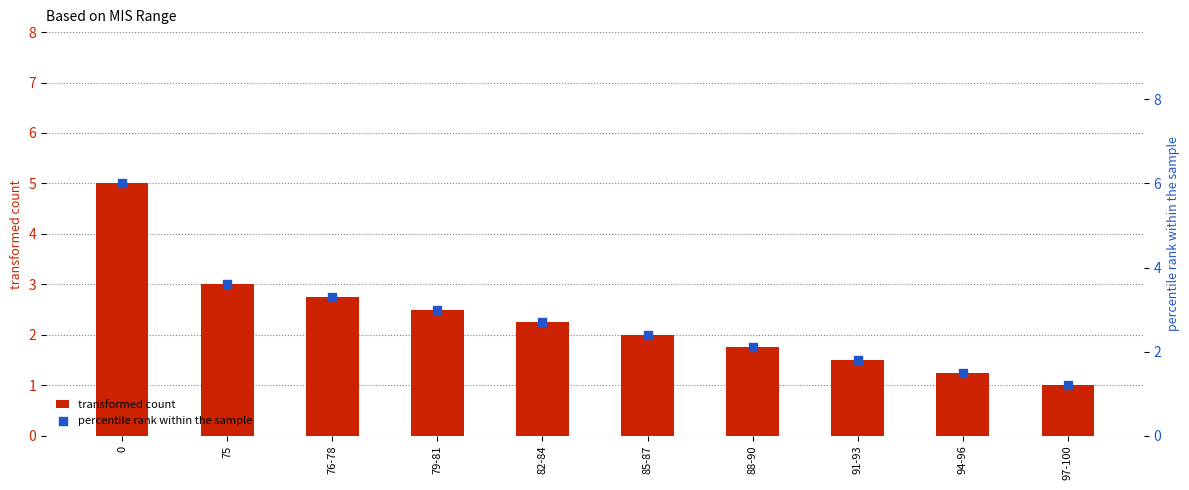

What are all the series names shown in the legend?

transformed count, percentile rank within the sample